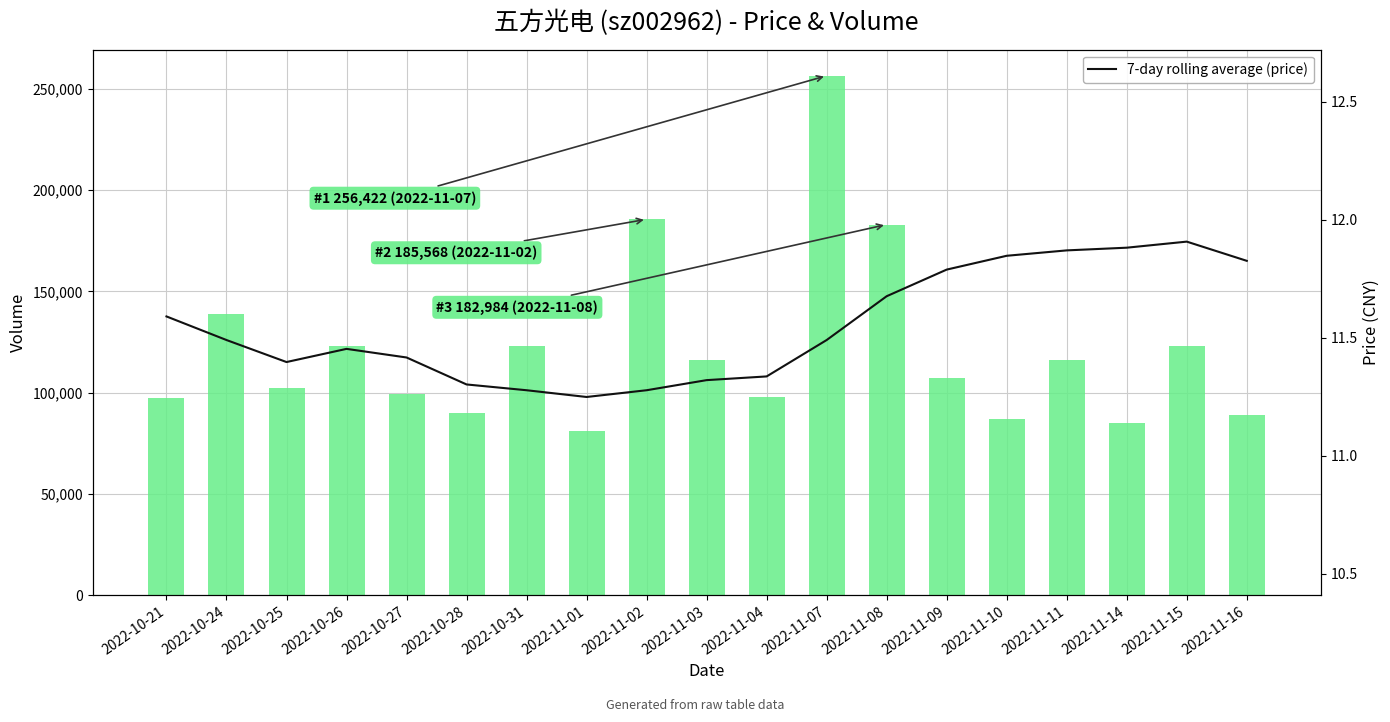

How many categories are shown in the chart?

19